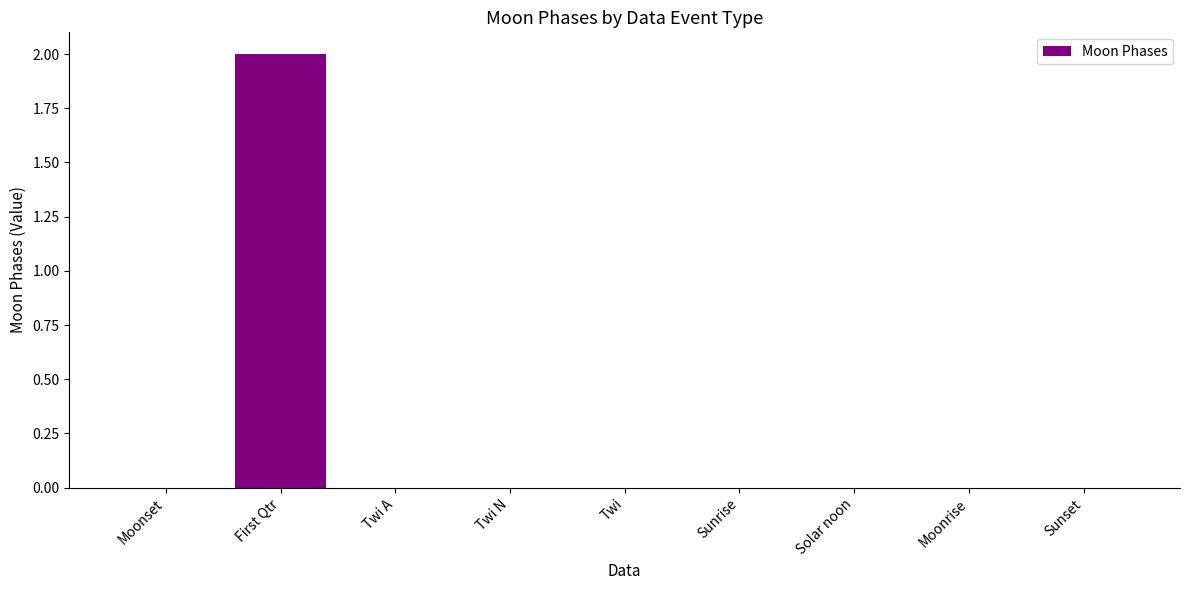

Which has a higher value, Twi or First Qtr?

First Qtr